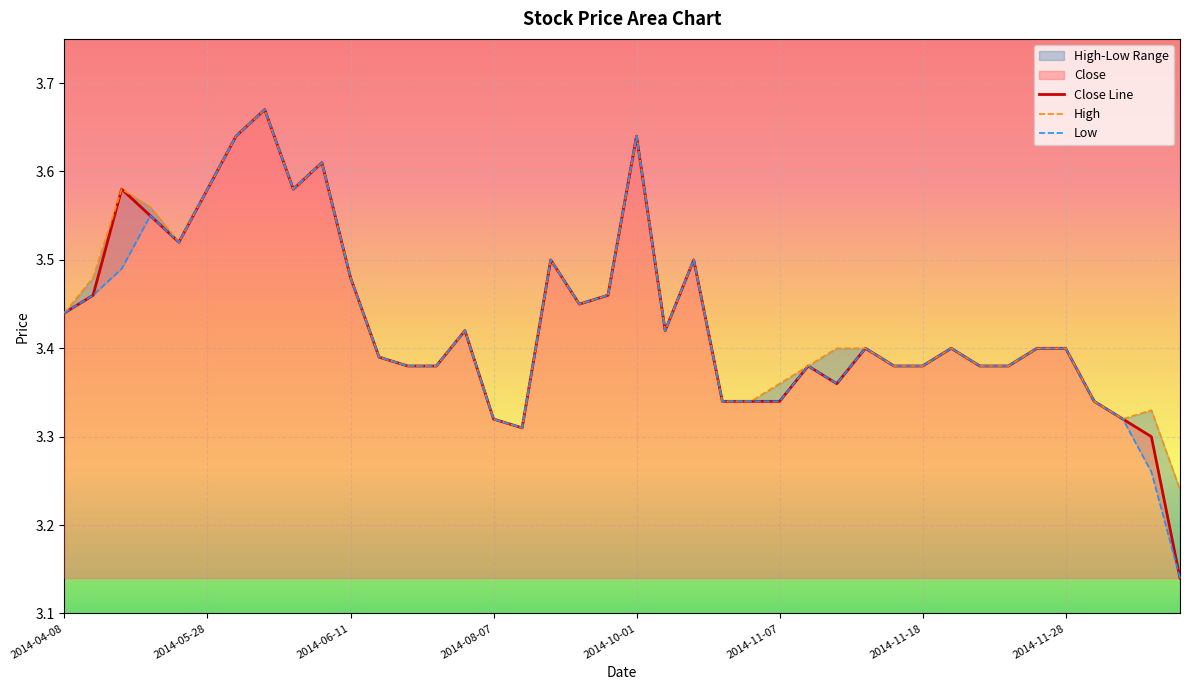

The High series shows 3.4 at 2014-07-22. True or false?

True